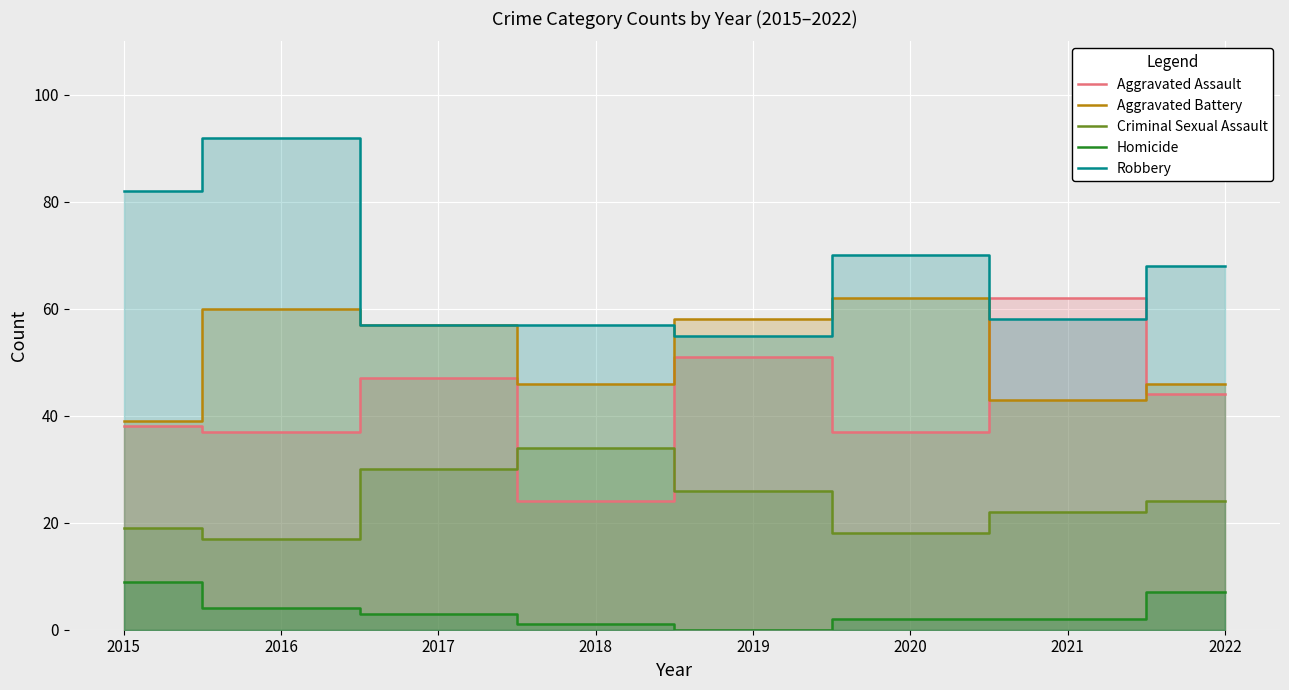

What is the sum of all Homicide values?

28